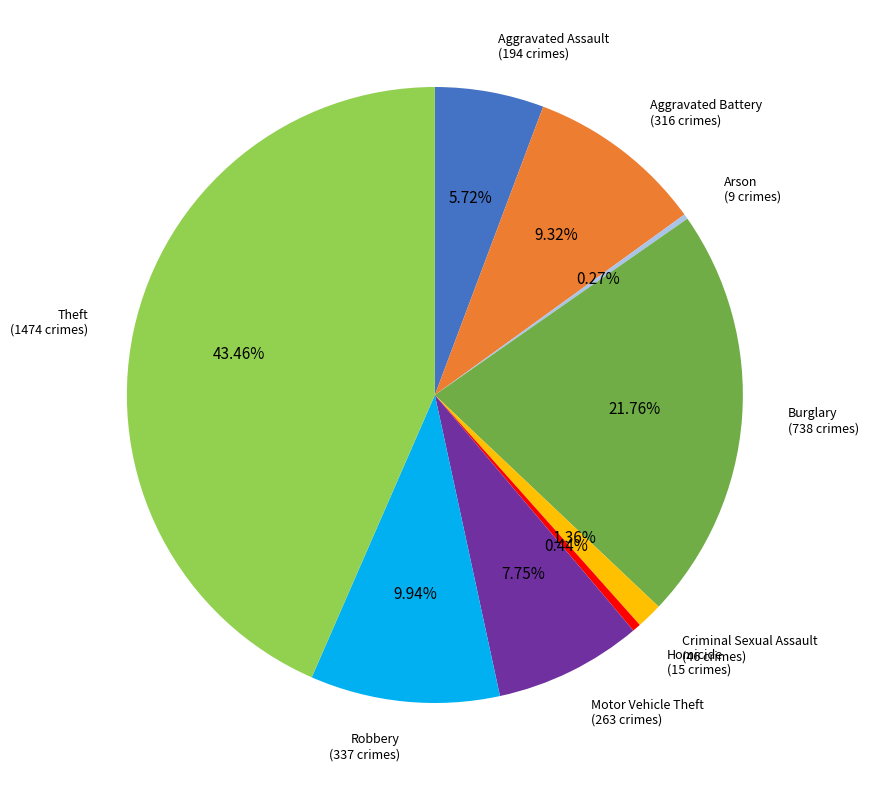

Does any single category account for the majority?

No